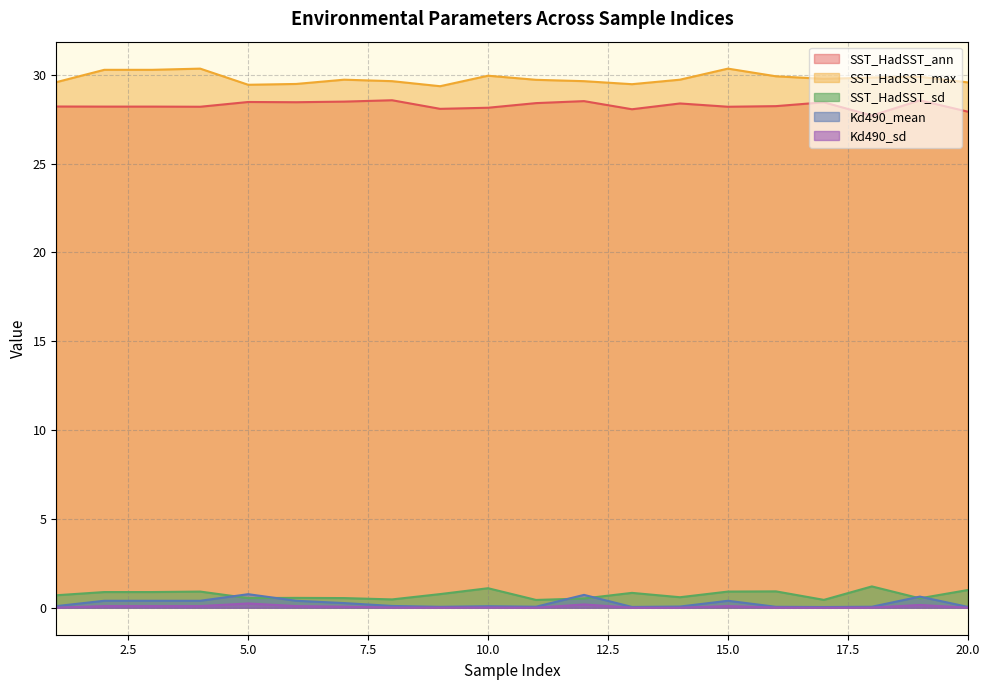

What is the lowest value of the SST_HadSST_max series?

29.4